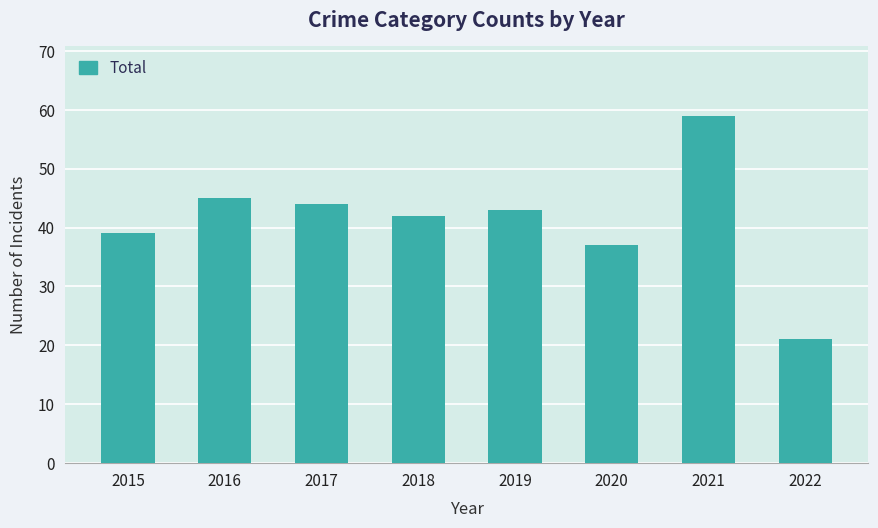

Count the number of categories in the chart.

8